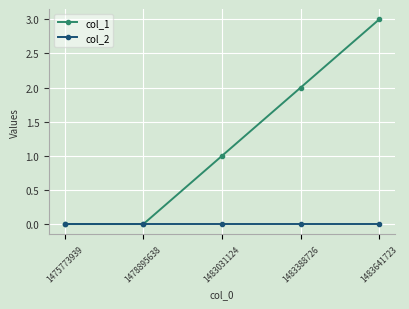

Which series has the largest total across all categories?

col_1